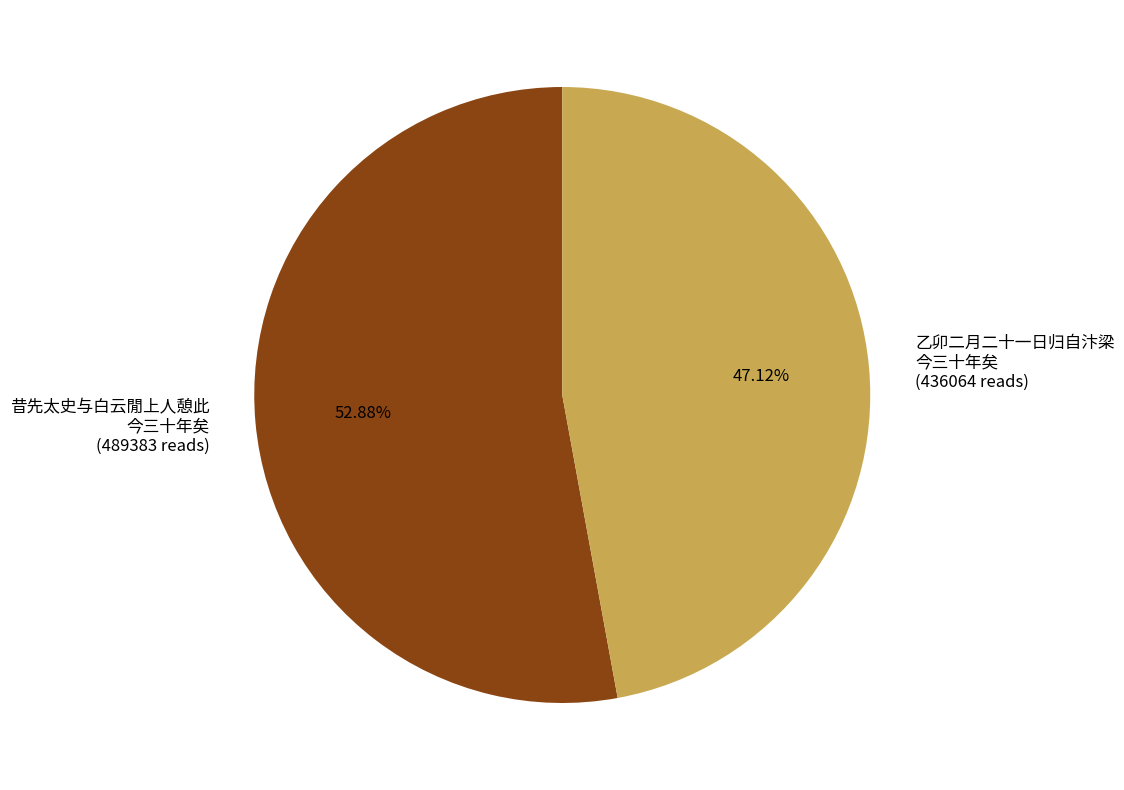

What is the majority slice?

昔先太史与白云閒上人憩此 今三十年矣 (489383 reads)